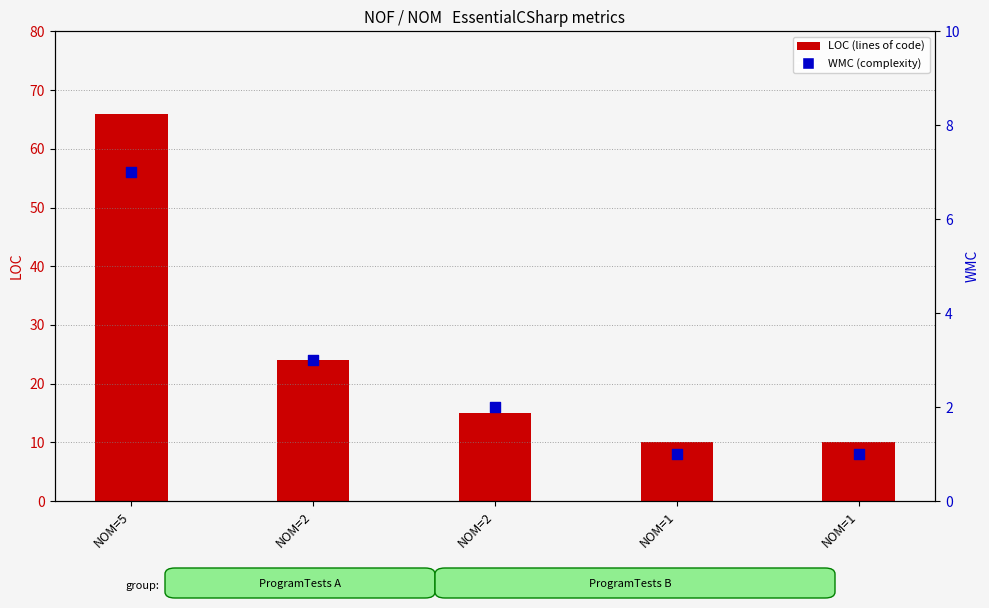

Which series has the largest total across all categories?

LOC (lines of code)